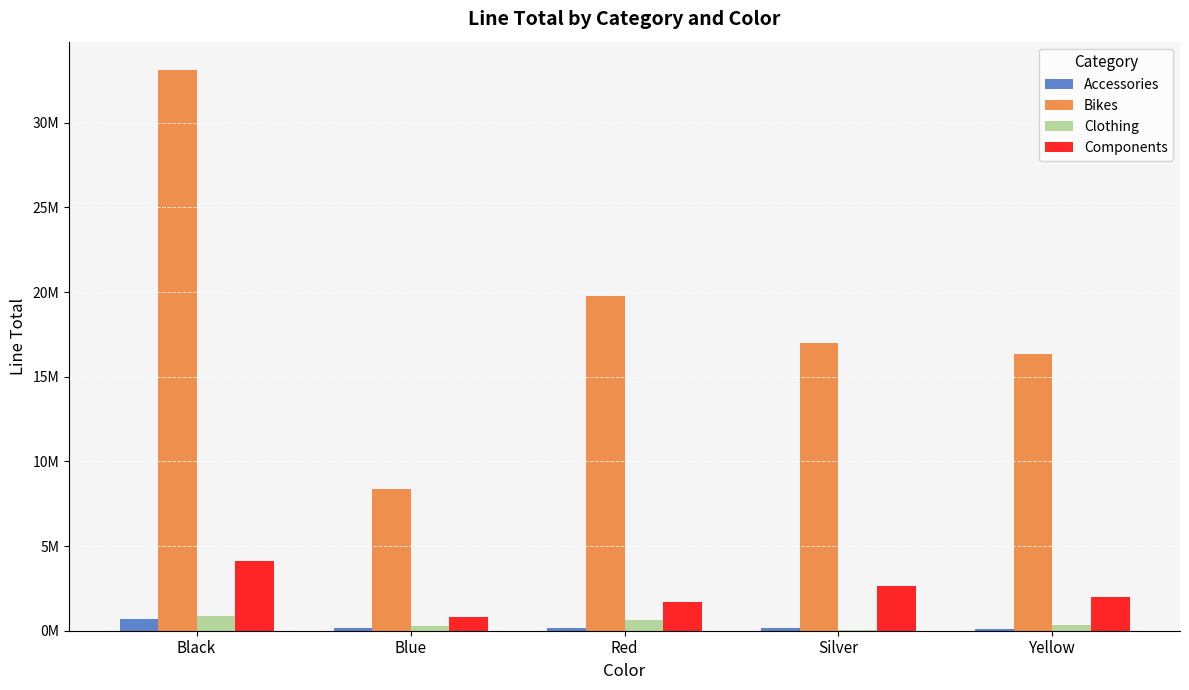

Does the chart contain stacked bars?

No